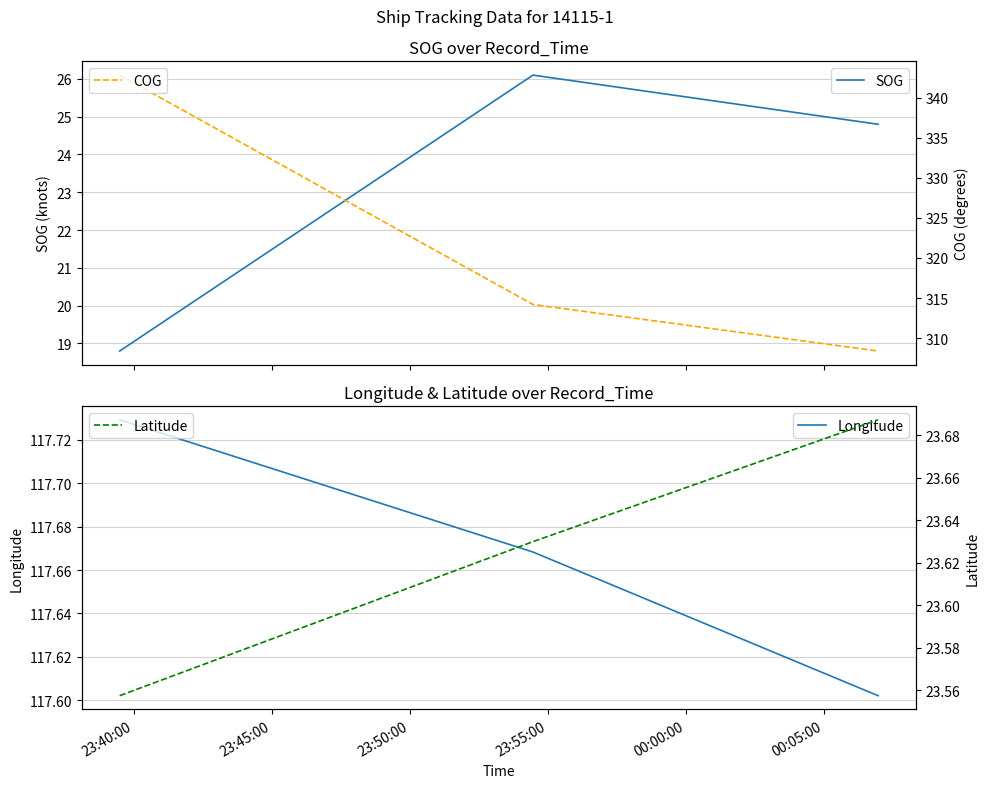

Reading right to left, list all the values displayed in this chart.

SOG: 24.8	26.1	18.8
Longitude: 117.6	117.7	117.7
COG: 308.4	314.2	342.8
Latitude: 23.7	23.6	23.6